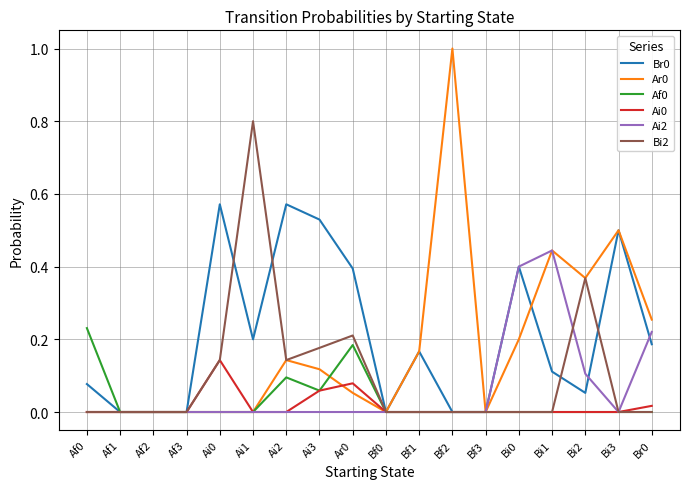

What position from the right is Af2?

16